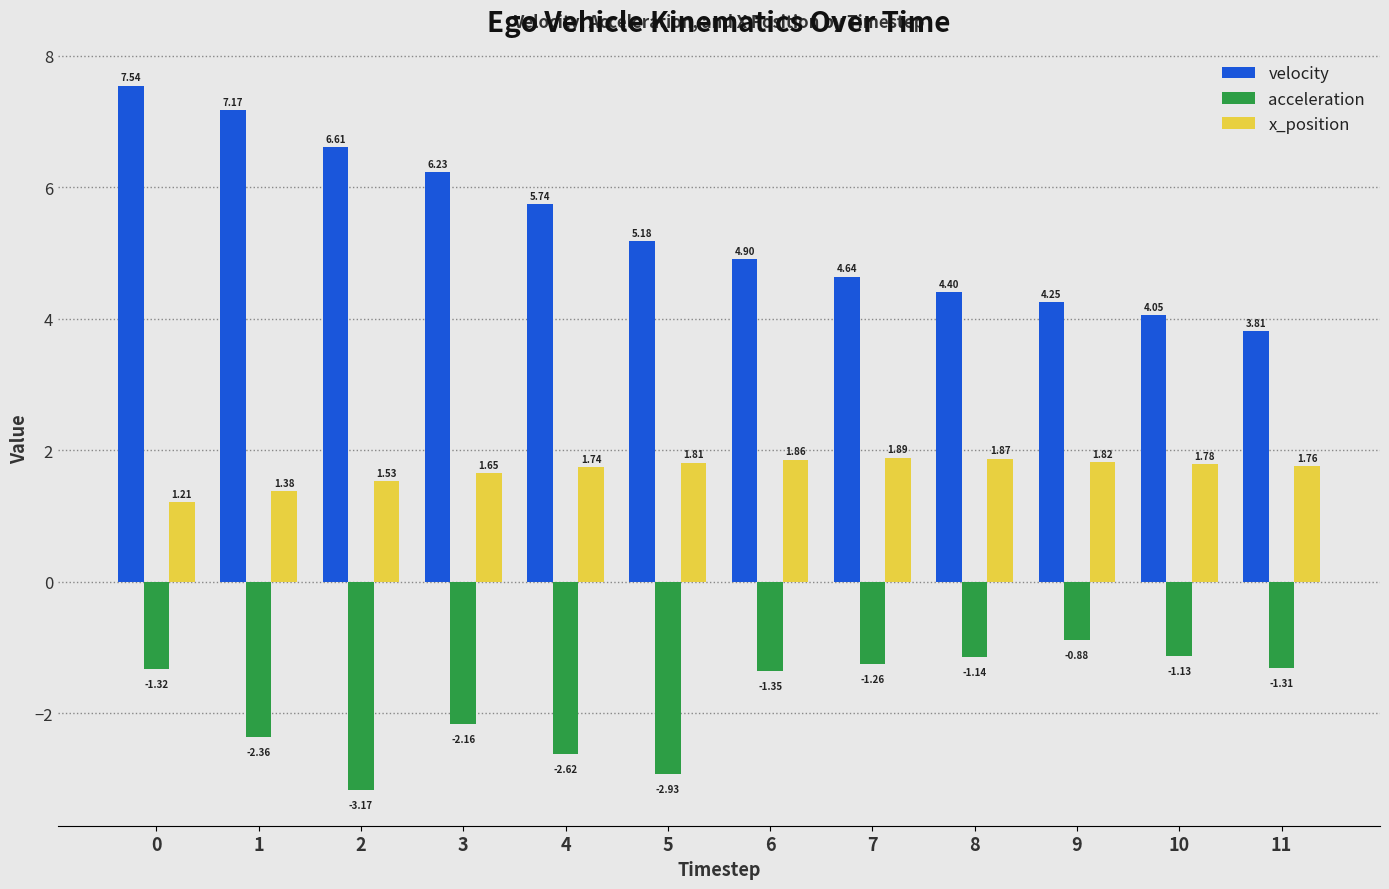

Rank the categories by velocity value from lowest to highest.

11, 10, 9, 8, 7, 6, 5, 4, 3, 2, 1, 0